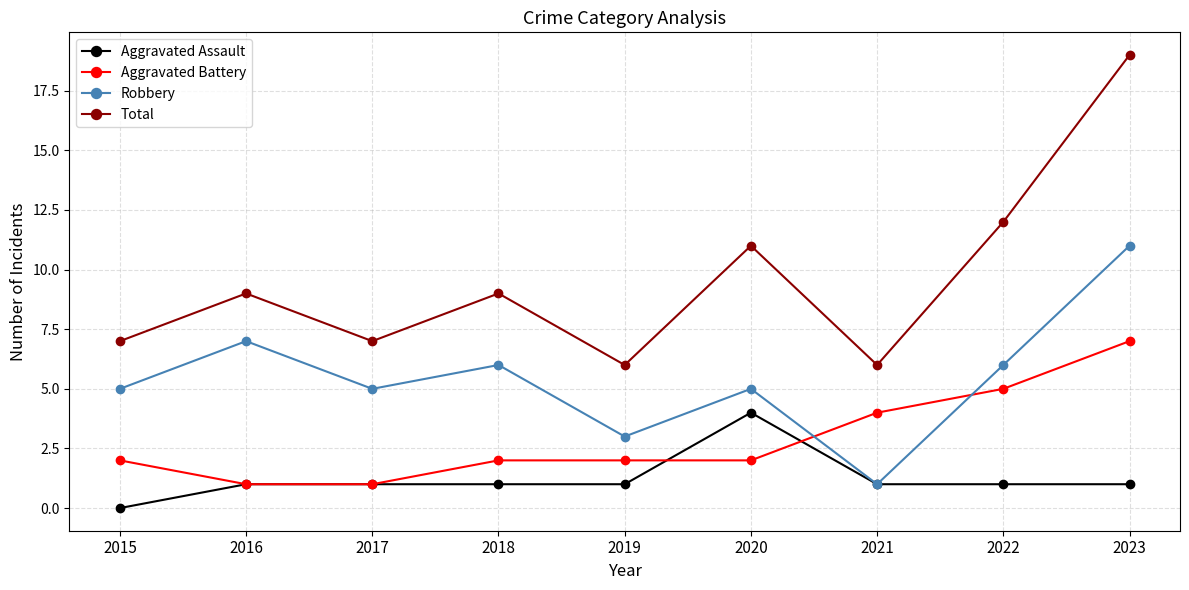

At which category does Total reach its first local peak?

2016